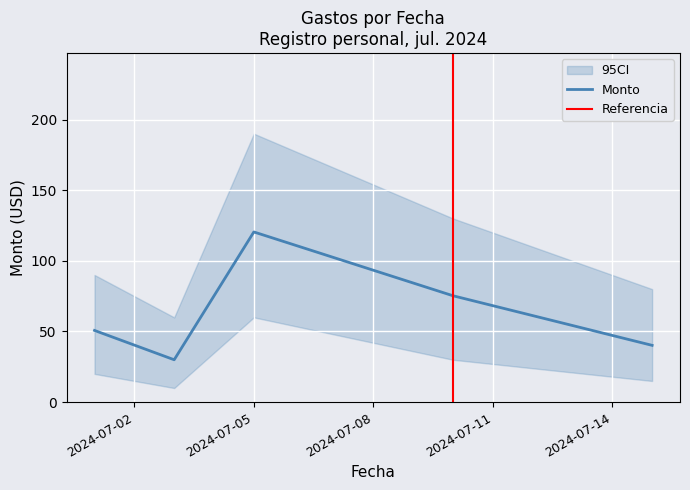

Approximately how many times larger is the value at 2024-07-03 compared to 2024-07-10?

0.4